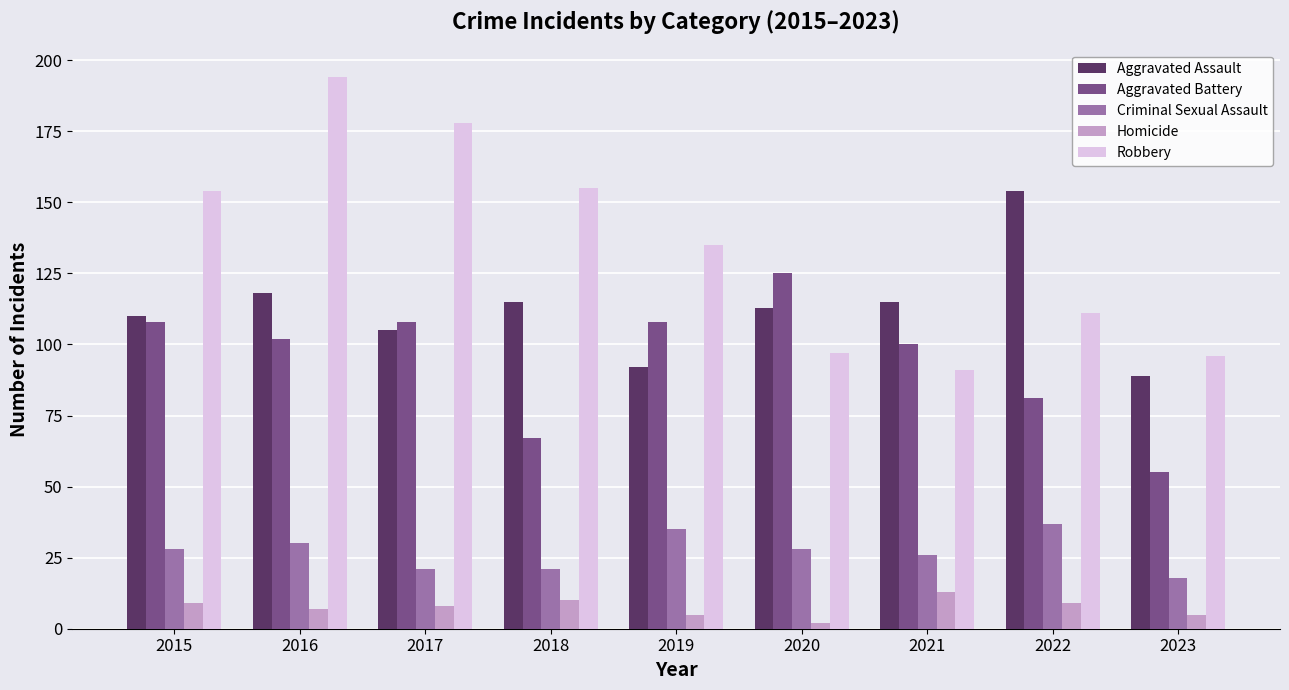

What is the spread (max minus min) of values at 2018?

145